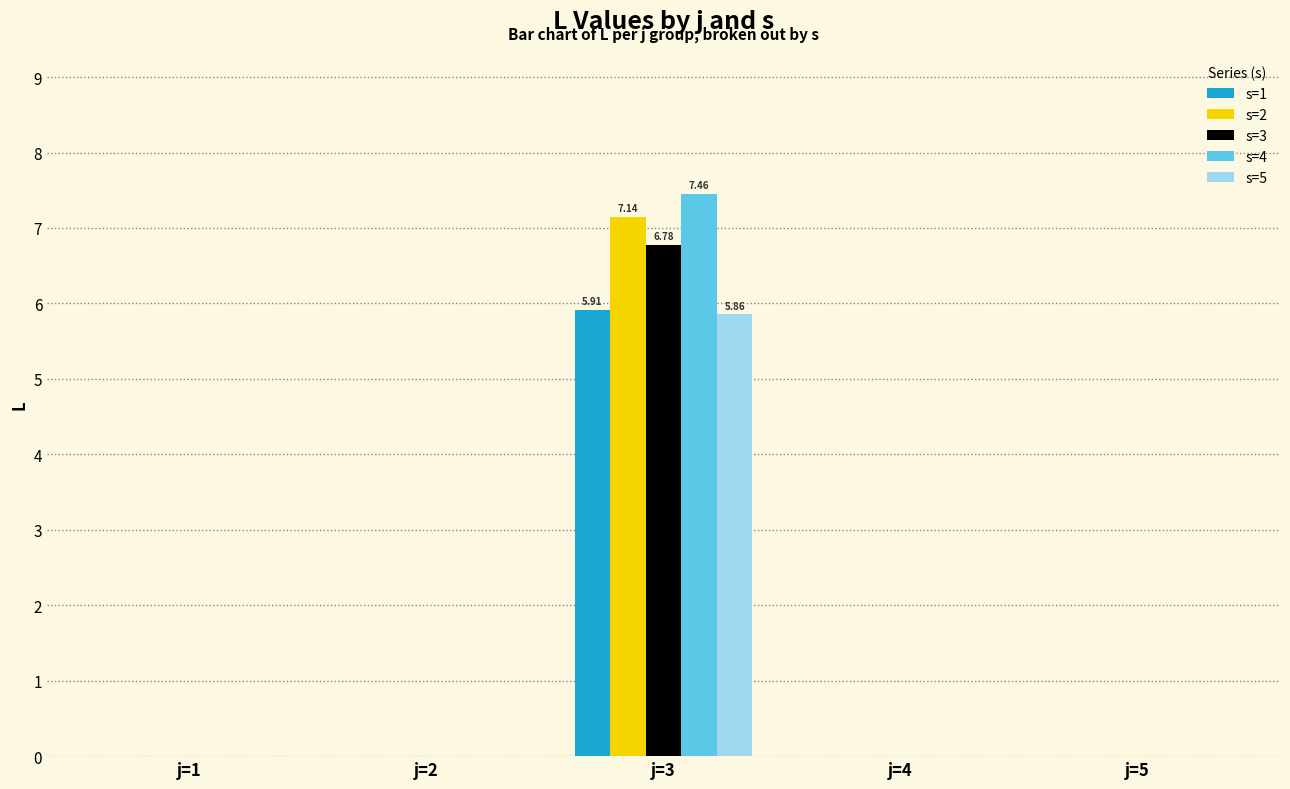

Does the chart contain stacked bars?

No